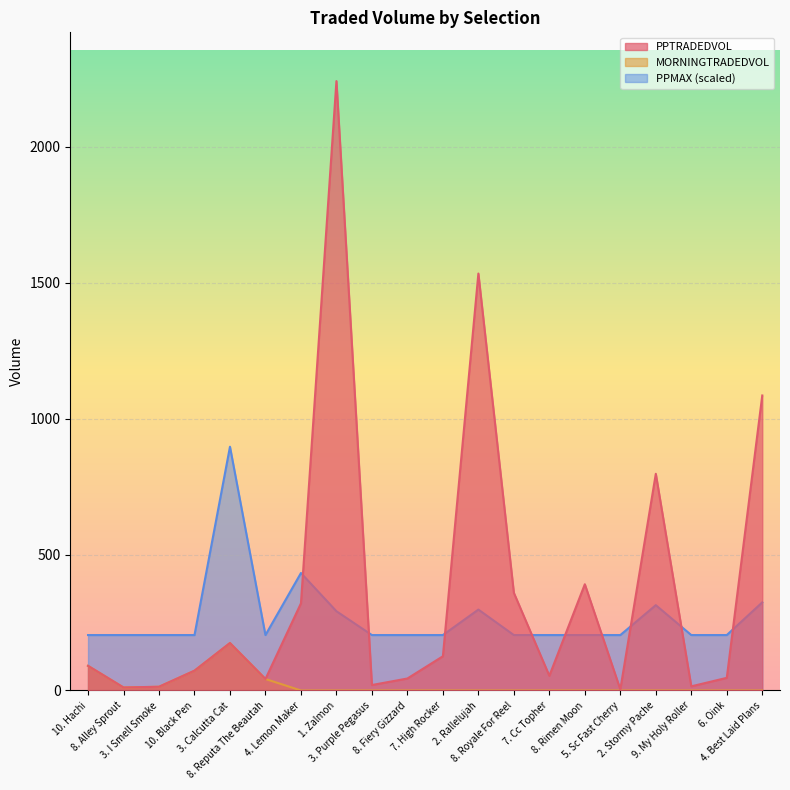

True or false: MORNINGTRADEDVOL and PPTRADEDVOL cross at least once.

False